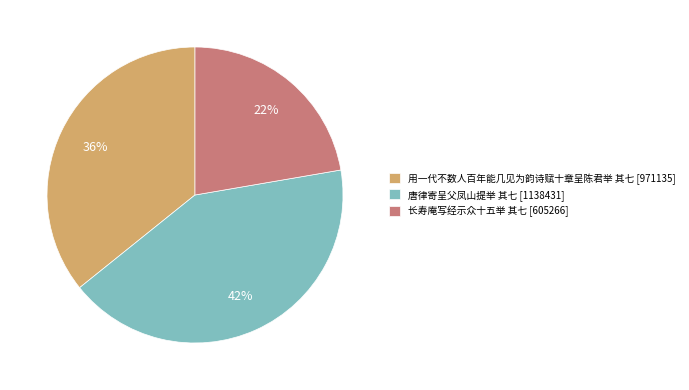

Which slice is the smallest?

长寿庵写经示众十五举 其七